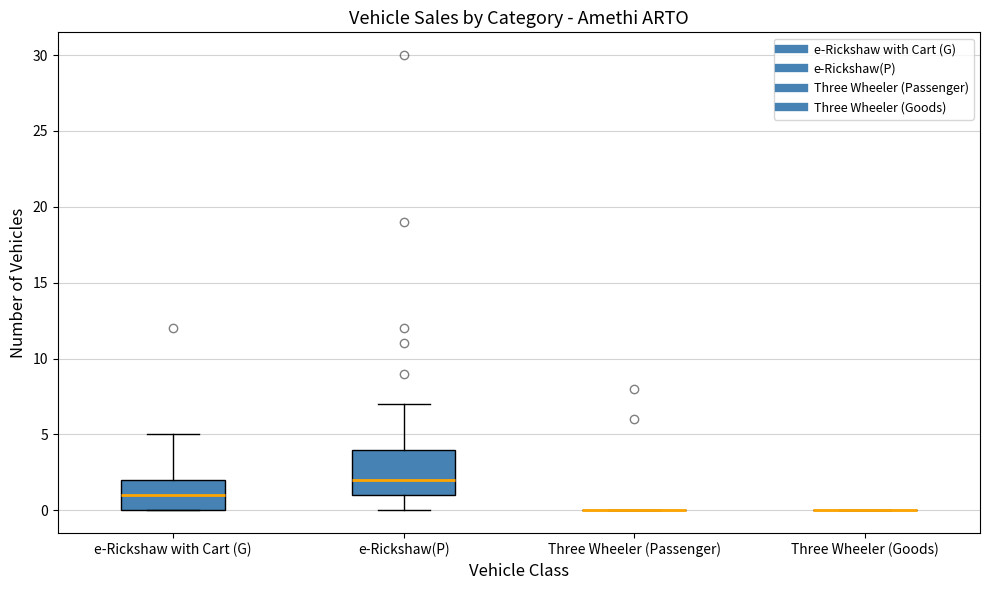

Reading left to right, read every box against the y-axis: the position of its median line, the range the box covers, and the ends of its whiskers. The values are not printed on the chart, so give them approximately, as read against the axis.

e-Rickshaw with Cart (G): median 1, box 0 to 2, whiskers 0 to 5
e-Rickshaw(P): median 2, box 1 to 4, whiskers 0 to 7
Three Wheeler (Passenger): box collapsed to a line at 0, whiskers 0 to 0
Three Wheeler (Goods): box collapsed to a line at 0, whiskers 0 to 0